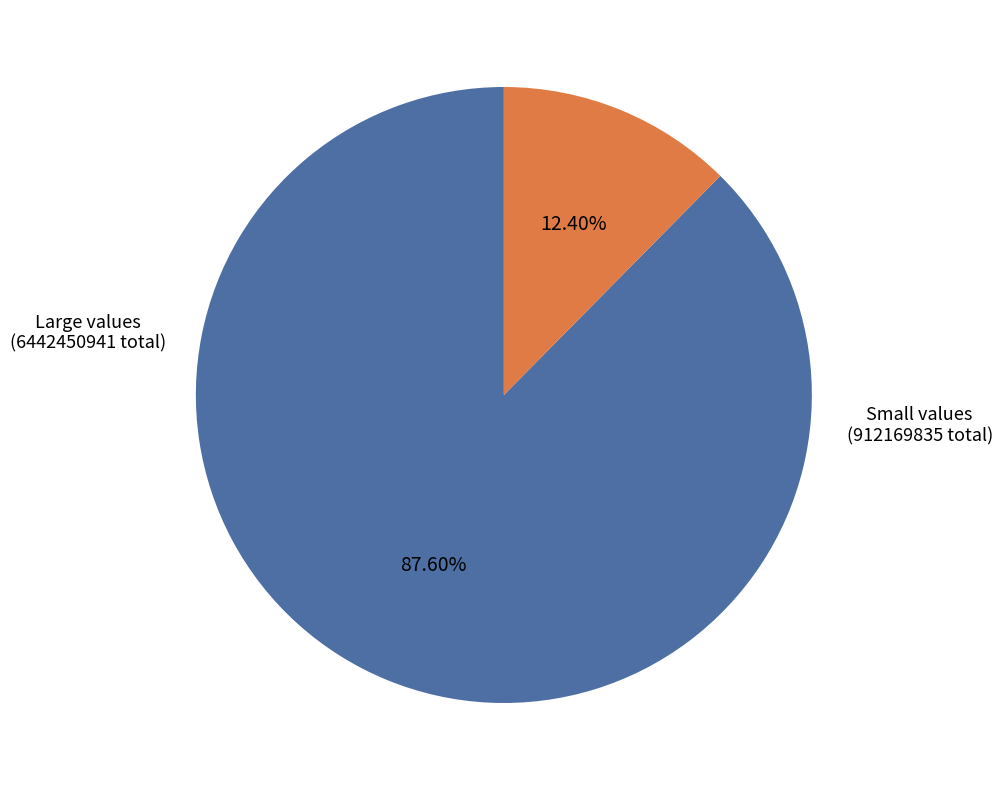

How many slices are in this pie chart?

2